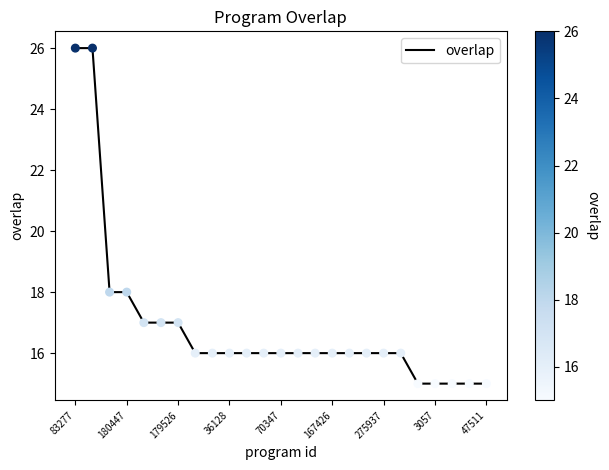

What is the minimum value shown in the chart?

15